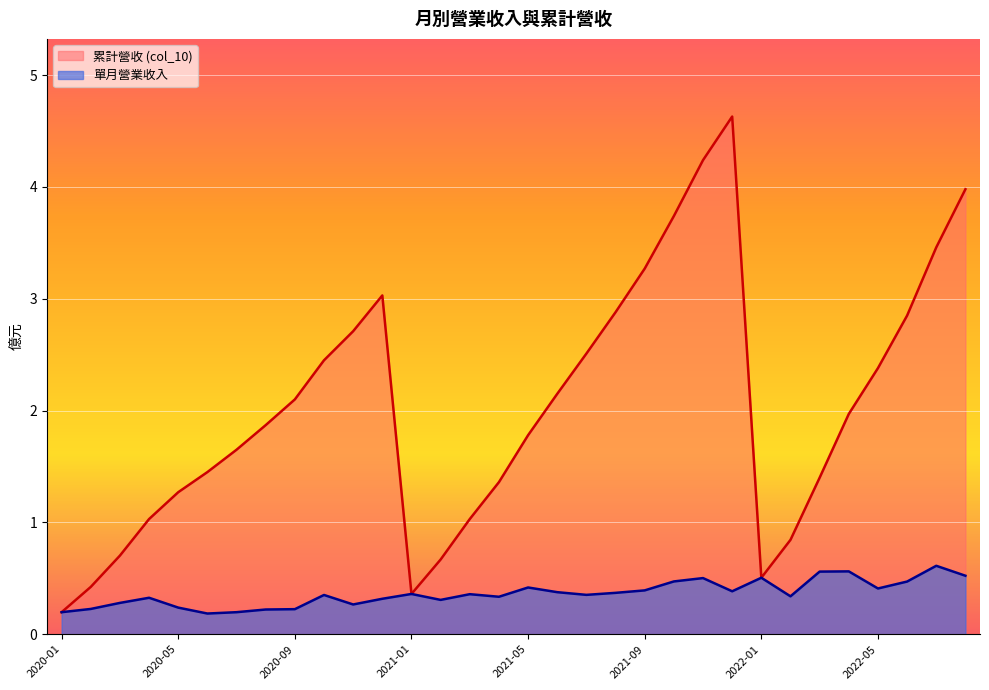

Which series has the largest total across all categories?

累計營收 (col_10)